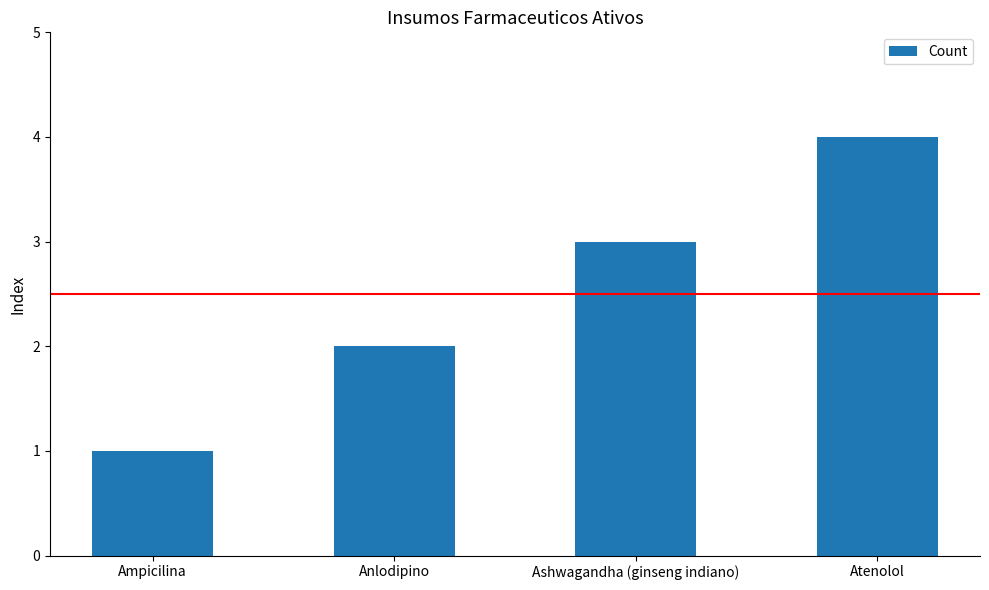

The chart shows a value of 3 at Anlodipino. True or false?

False